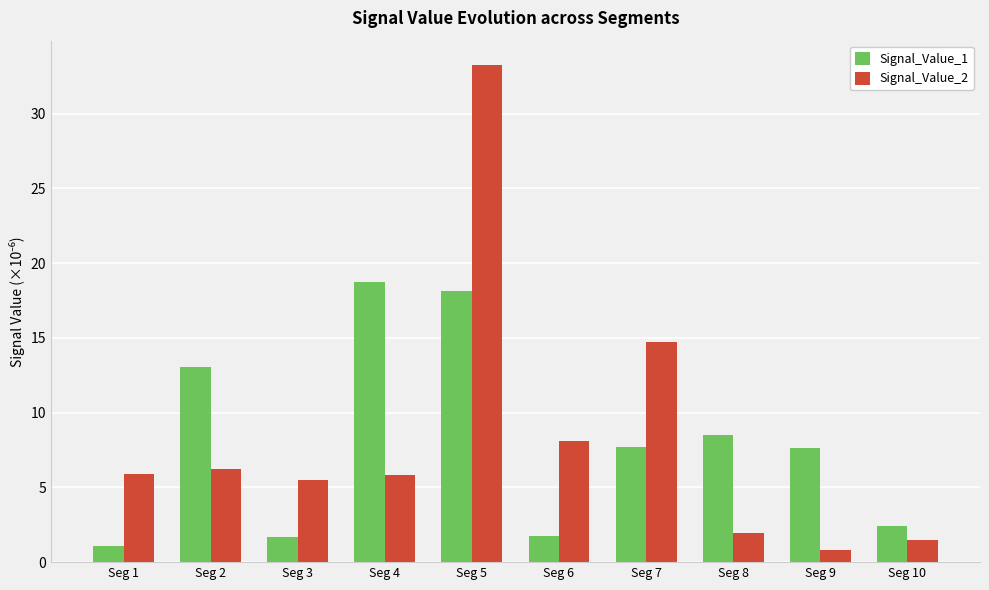

What is the total value across all series at Seg 7?

22.4